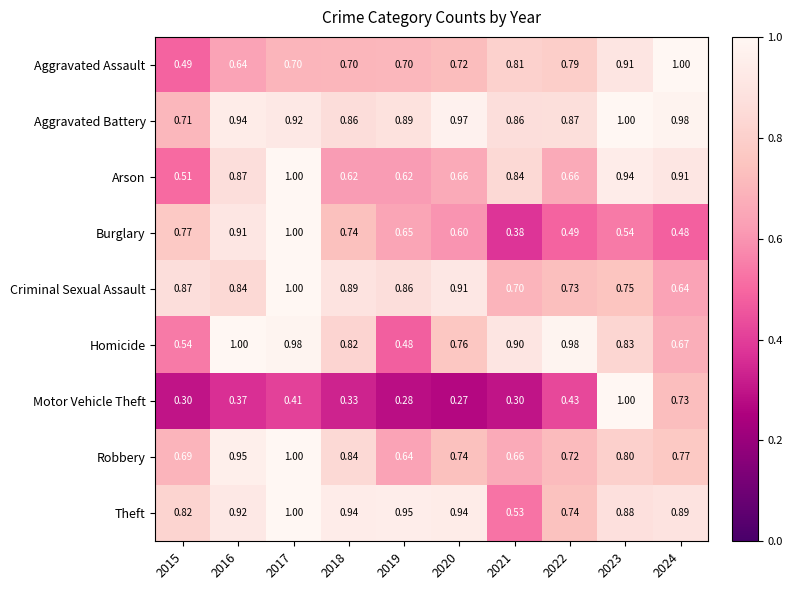

How many series are shown in this chart?

9